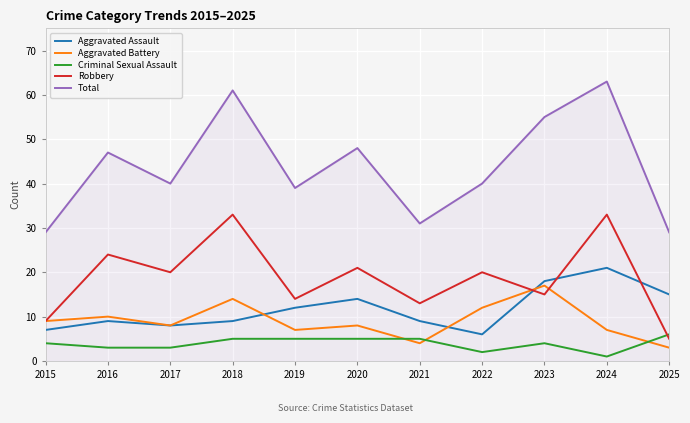

True or false: Criminal Sexual Assault and Aggravated Assault intersect in this chart.

False